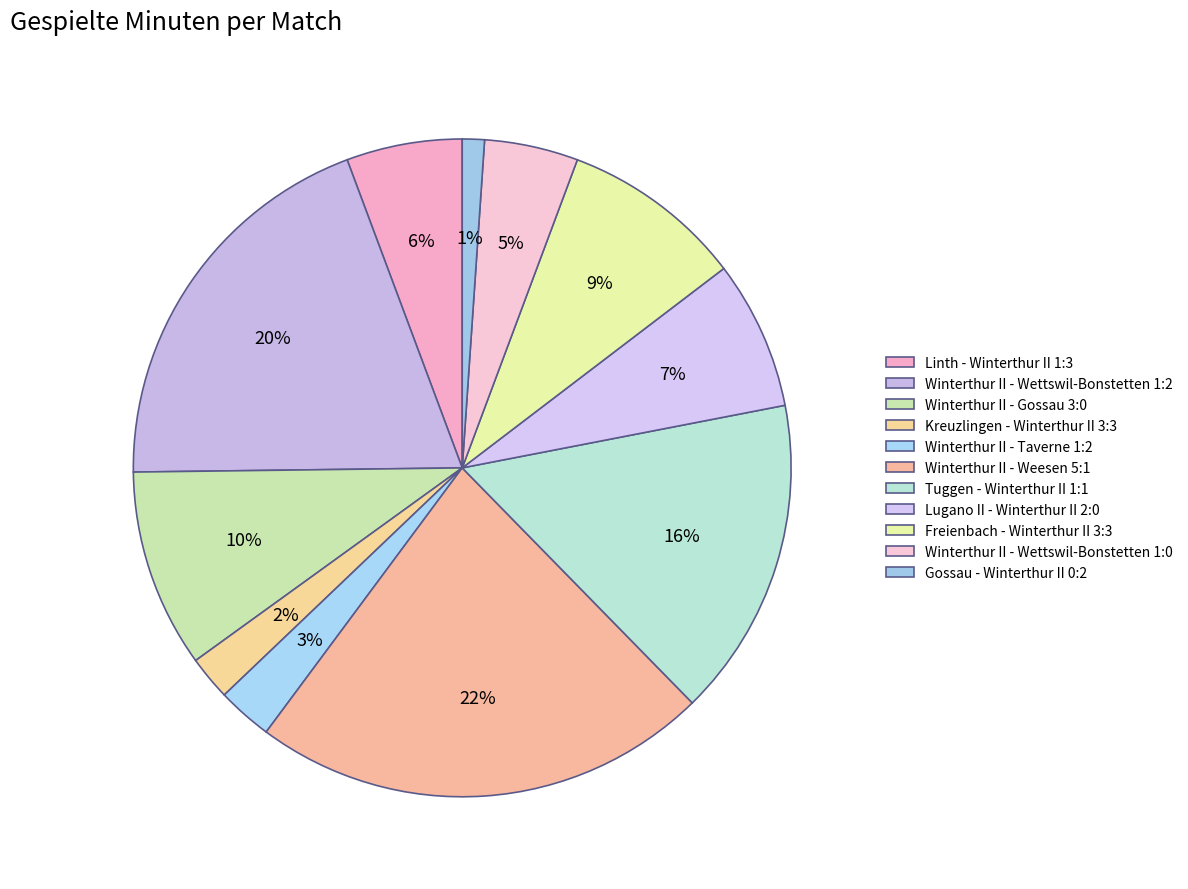

Is there a majority slice in this chart?

No